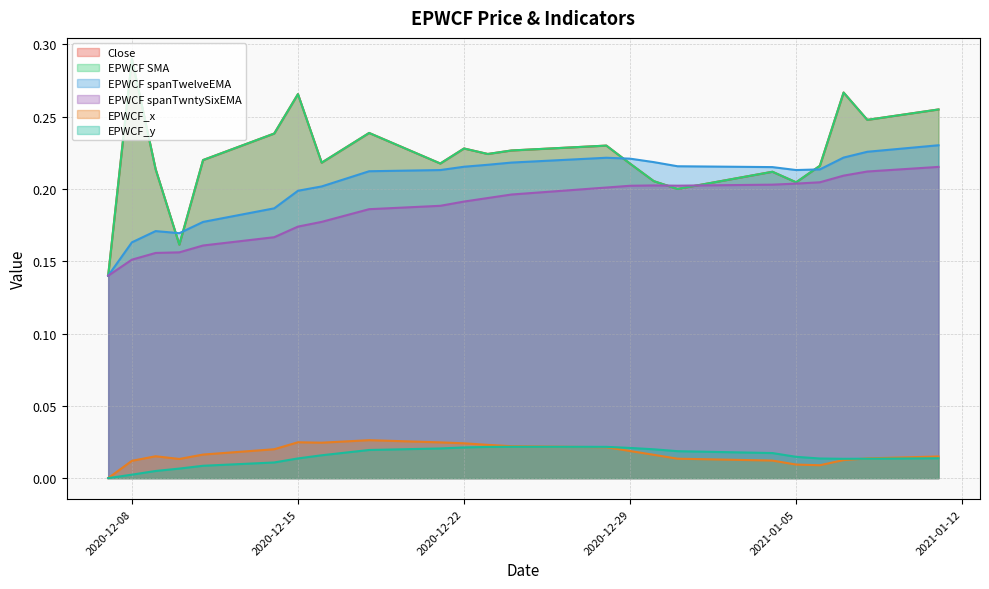

Which series has the largest total across all categories?

Close